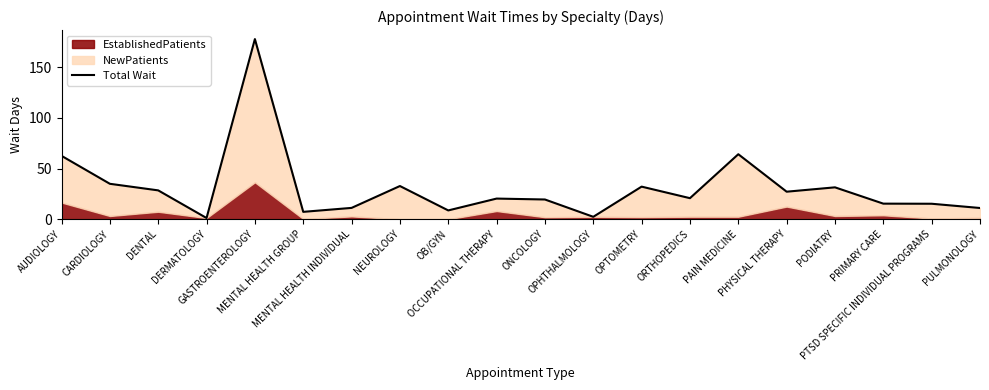

What is the change in value from DERMATOLOGY to PODIATRY?

+30.3